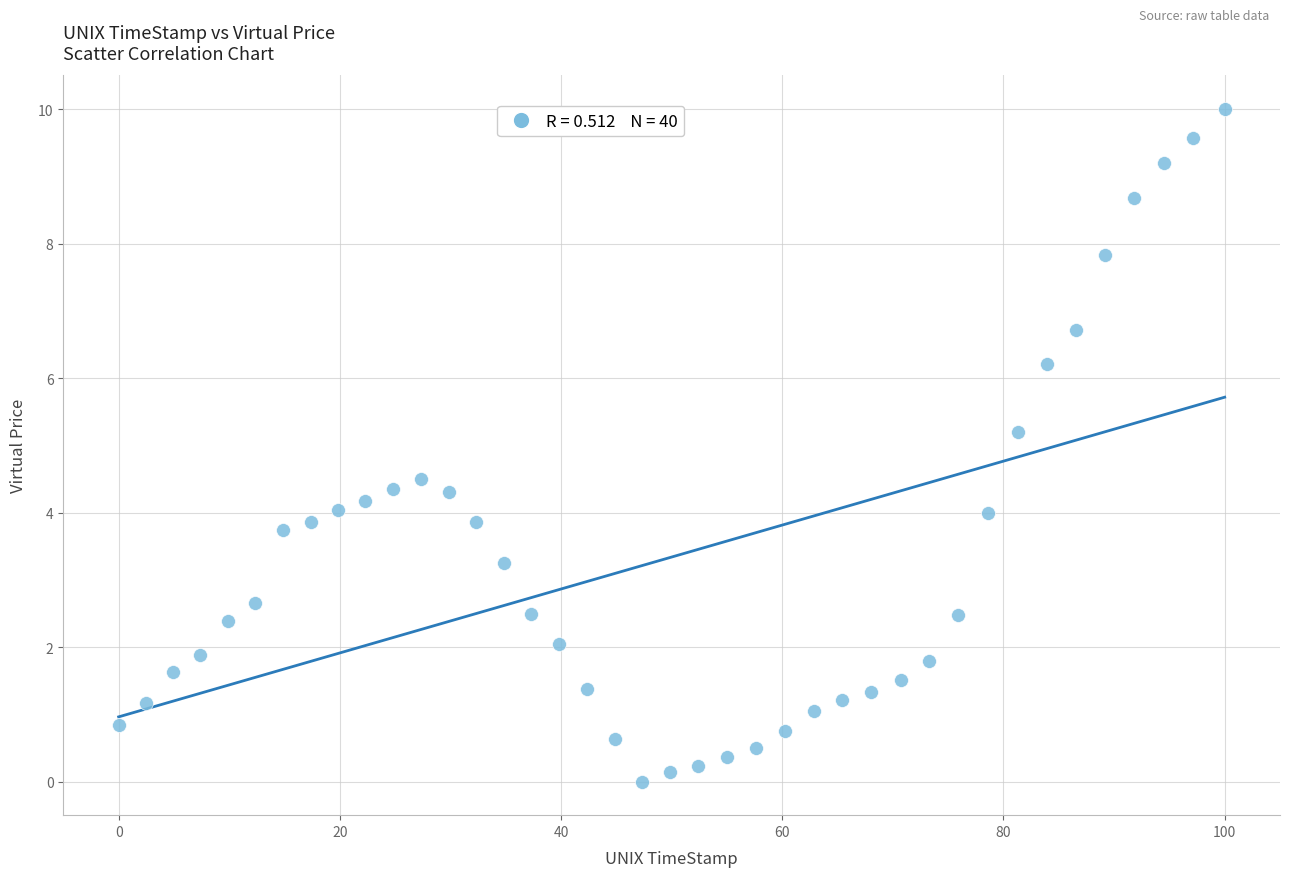

What is the range of X values (max minus min)?

100.0